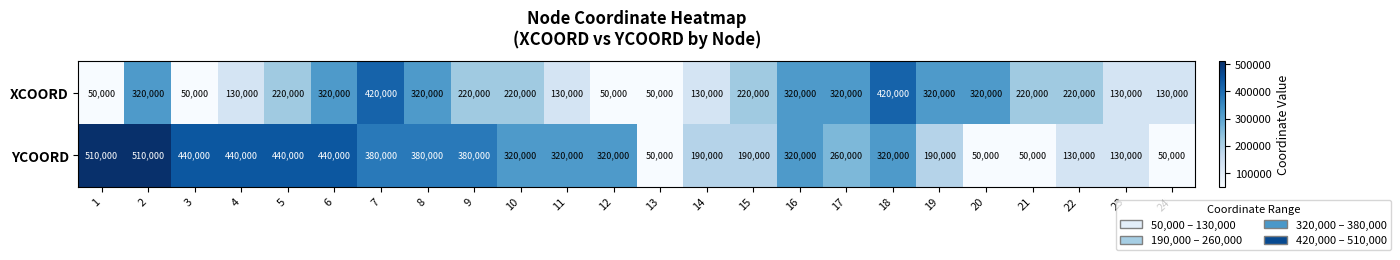

Count the number of categories in the chart.

24